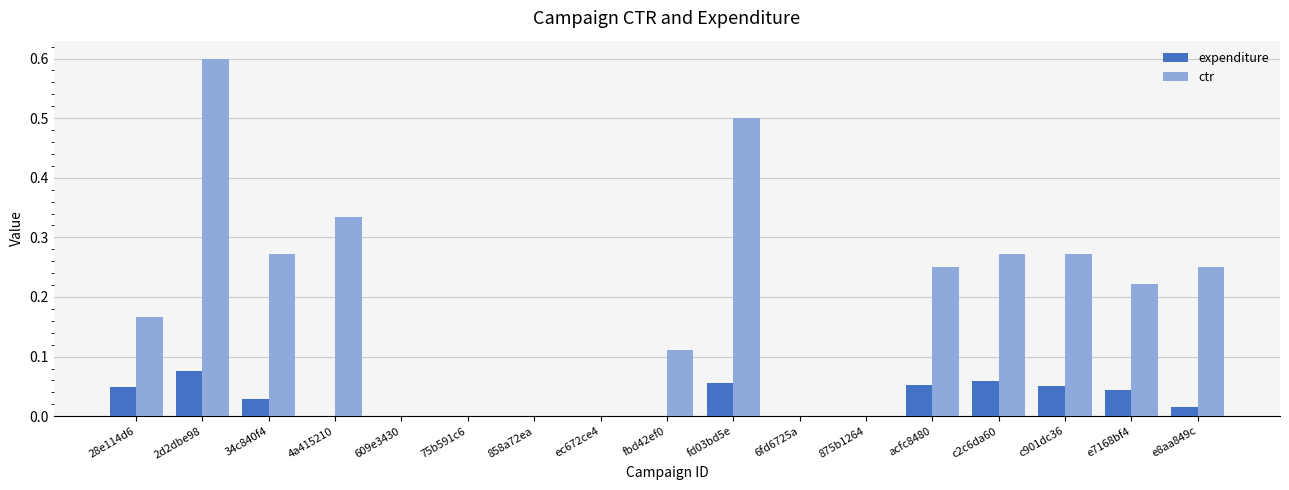

The value of ctr at c901dc36 is 0.2. True or false?

False